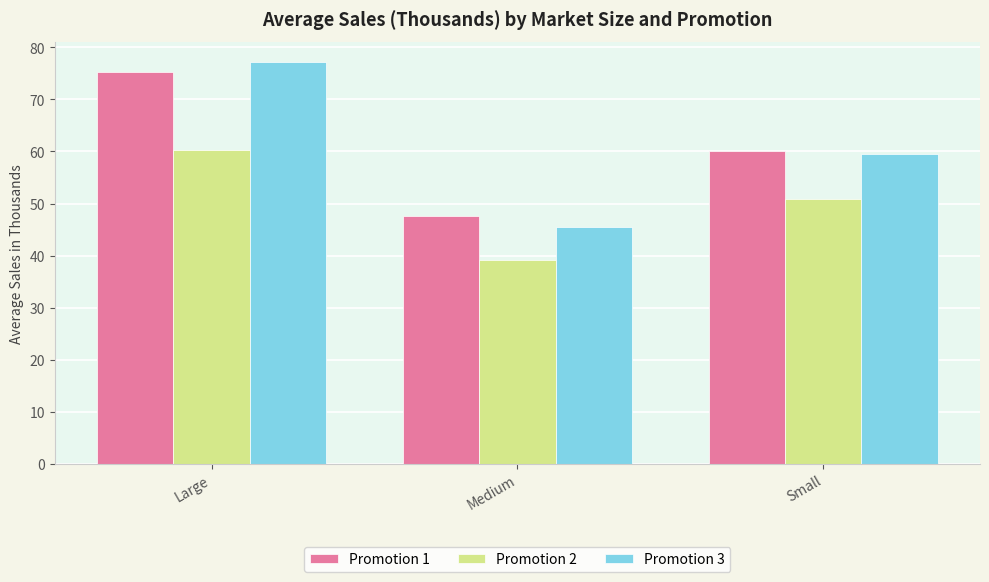

What is the label of the 2nd bar from the left?

Medium